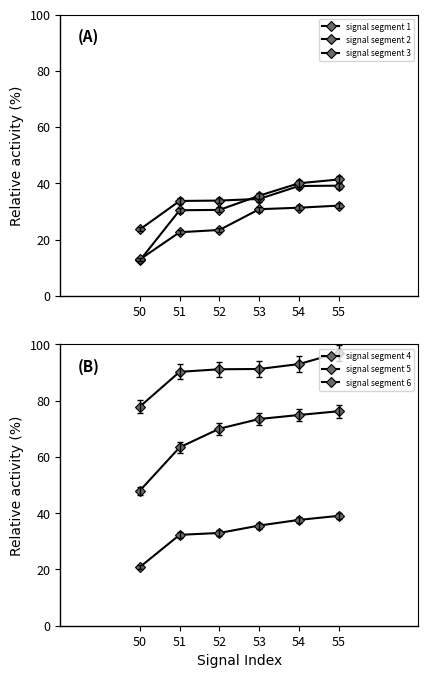

Which series changed the most between 52 and 55?

signal segment 2